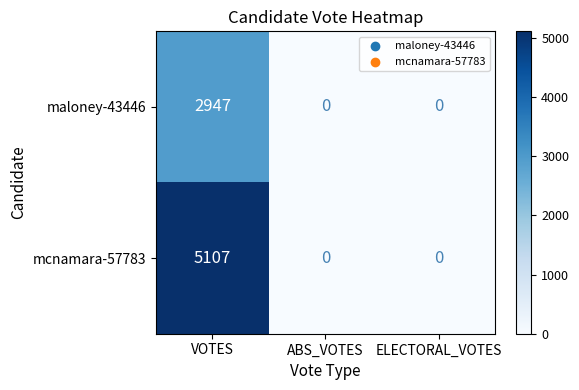

List the series in order of their peak value, lowest first.

maloney-43446, mcnamara-57783